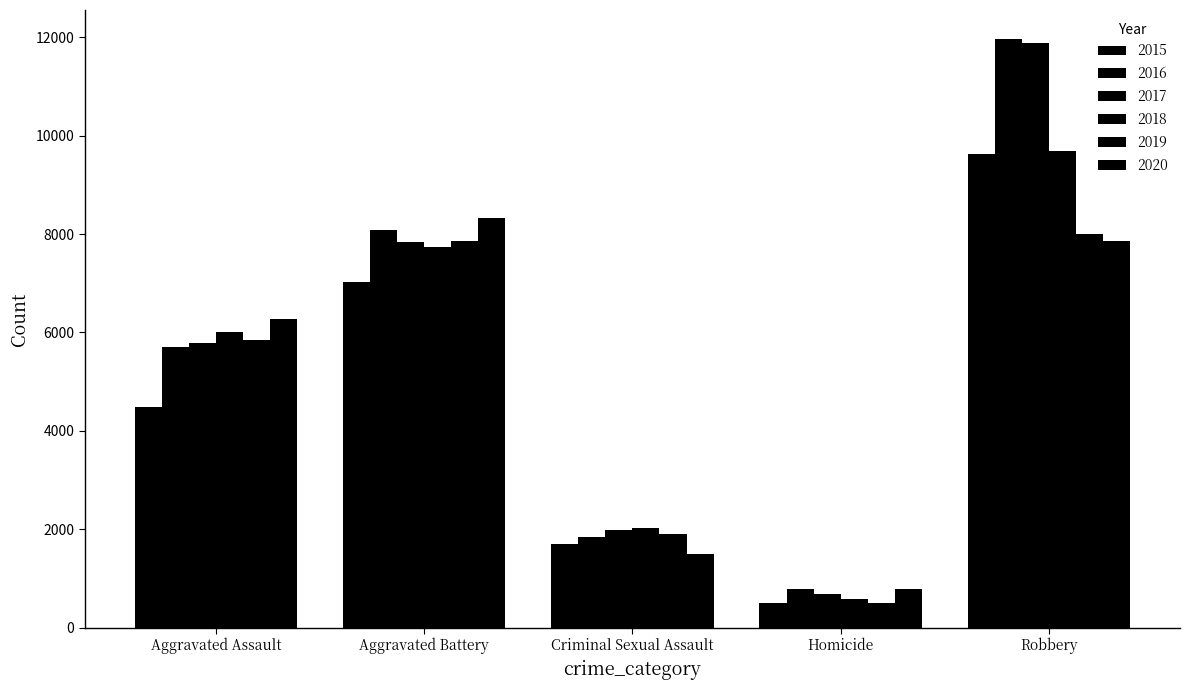

Reading right to left, transcribe all the data shown in this chart.

2015: Robbery=9638	Homicide=496	Criminal Sexual Assault=1702	Aggravated Battery=7019	Aggravated Assault=4480
2016: Robbery=11960	Homicide=786	Criminal Sexual Assault=1850	Aggravated Battery=8086	Aggravated Assault=5713
2017: Robbery=11880	Homicide=672	Criminal Sexual Assault=1975	Aggravated Battery=7845	Aggravated Assault=5793
2018: Robbery=9681	Homicide=588	Criminal Sexual Assault=2033	Aggravated Battery=7735	Aggravated Assault=6001
2019: Robbery=7995	Homicide=499	Criminal Sexual Assault=1910	Aggravated Battery=7858	Aggravated Assault=5841
2020: Robbery=7855	Homicide=787	Criminal Sexual Assault=1488	Aggravated Battery=8320	Aggravated Assault=6265